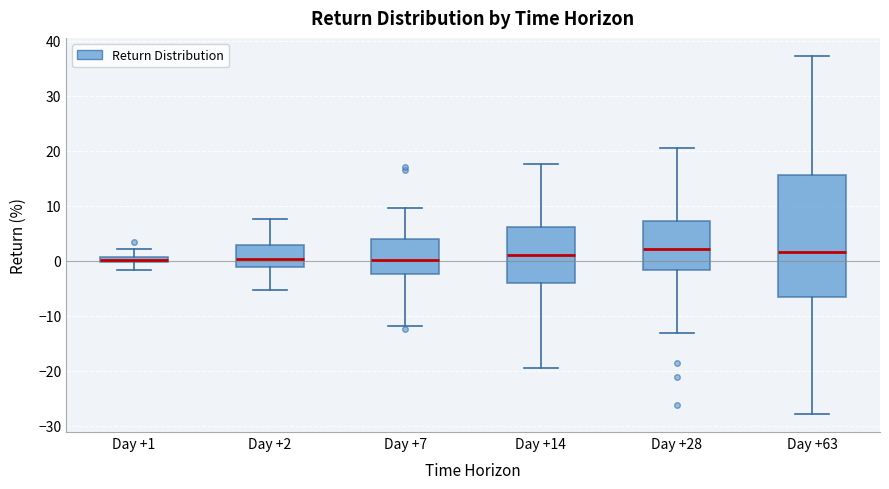

Where does the lower whisker of the box for Day +2 end on the y-axis? The values are not printed on the chart, so give them approximately, as read against the axis.

-5